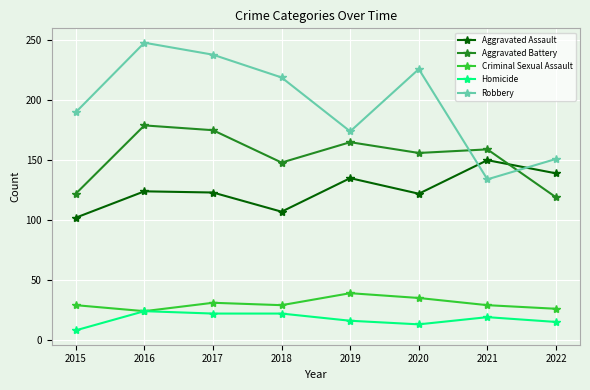

Is the value of Aggravated Battery at 2018 greater than the value of Criminal Sexual Assault at 2019?

Yes